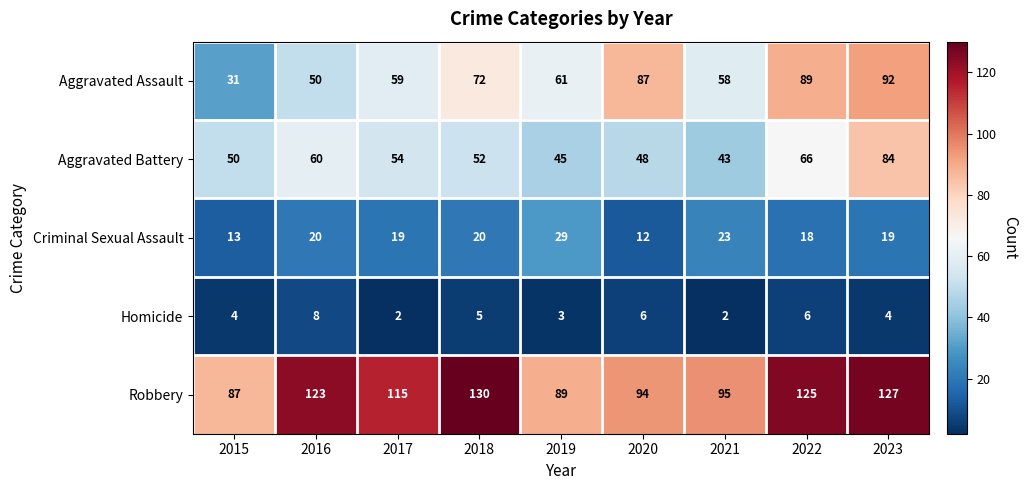

Which series changed the most between 2016 and 2022?

Aggravated Assault